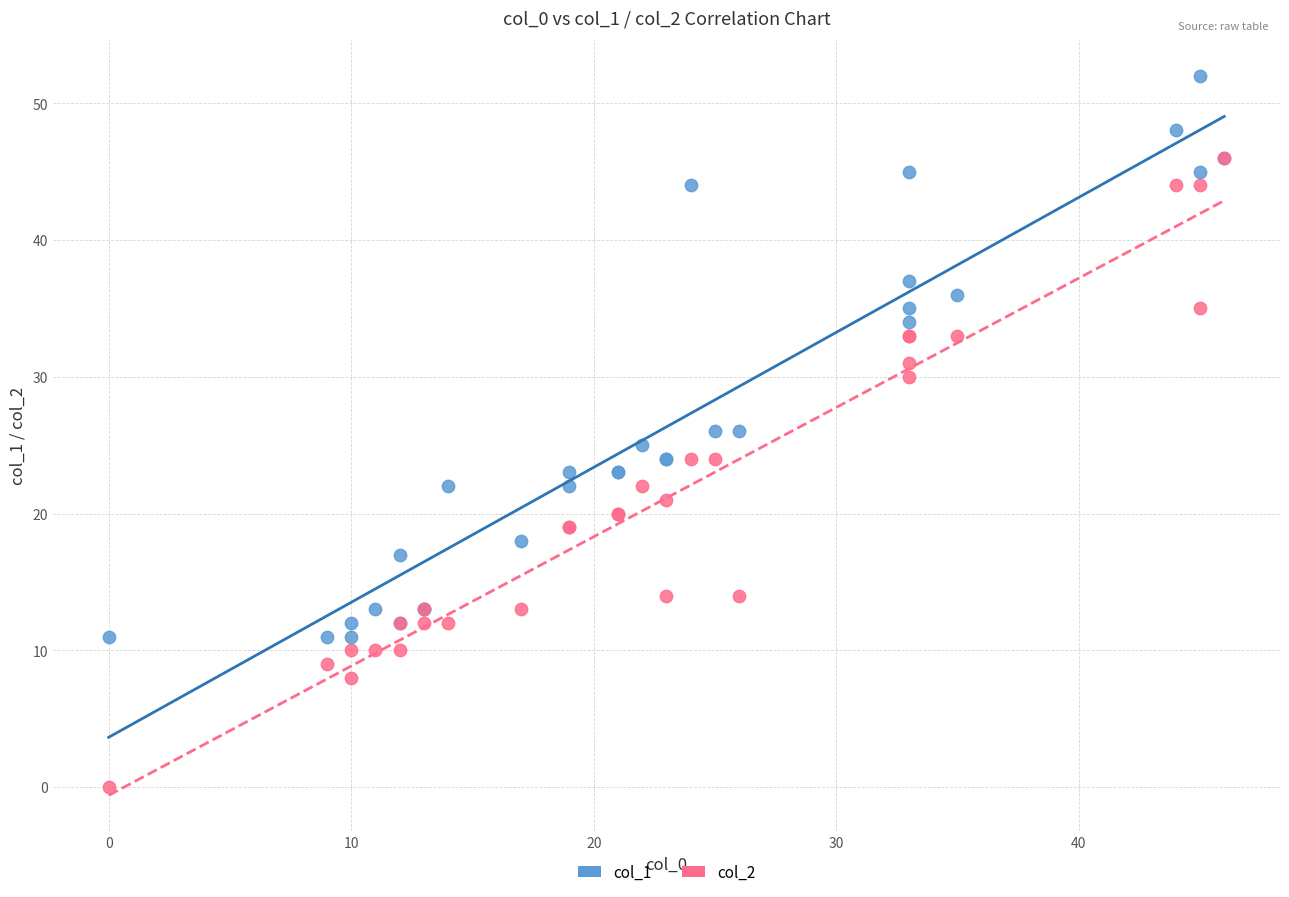

Which series contains the lowest Y value?

col_2